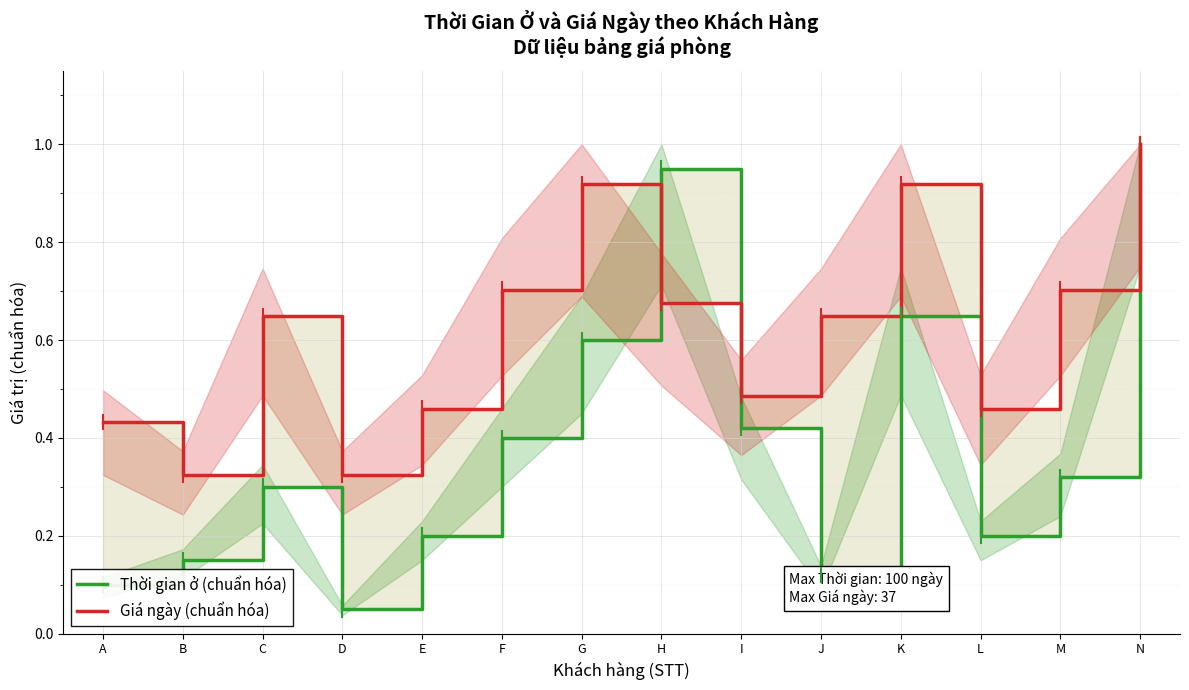

How many lines are shown in the chart?

2